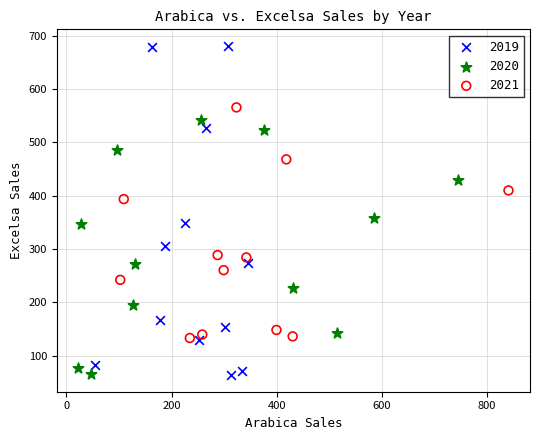

Which series reaches the maximum Y coordinate?

2019